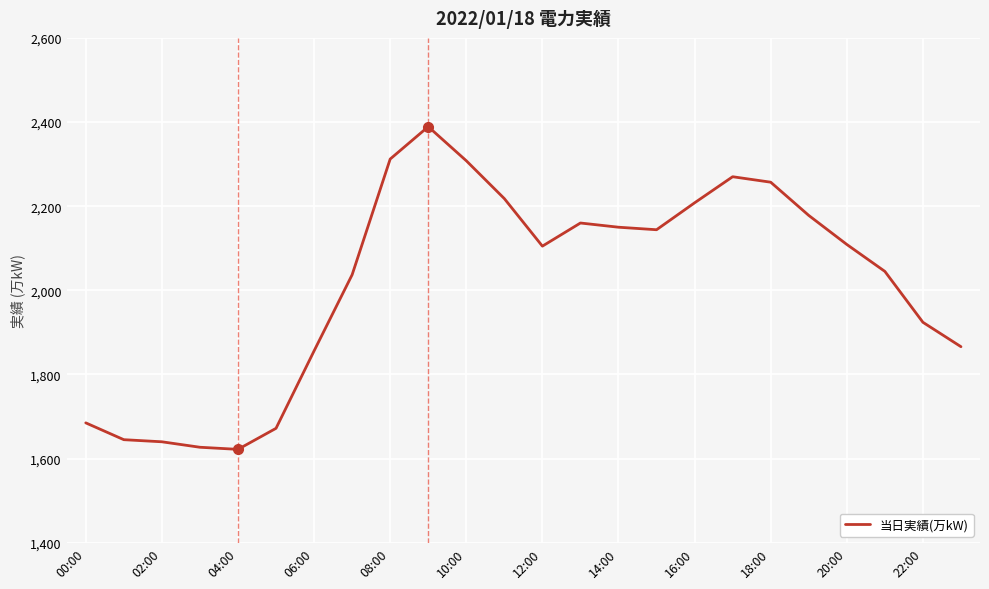

What is the greatest value displayed?

2389